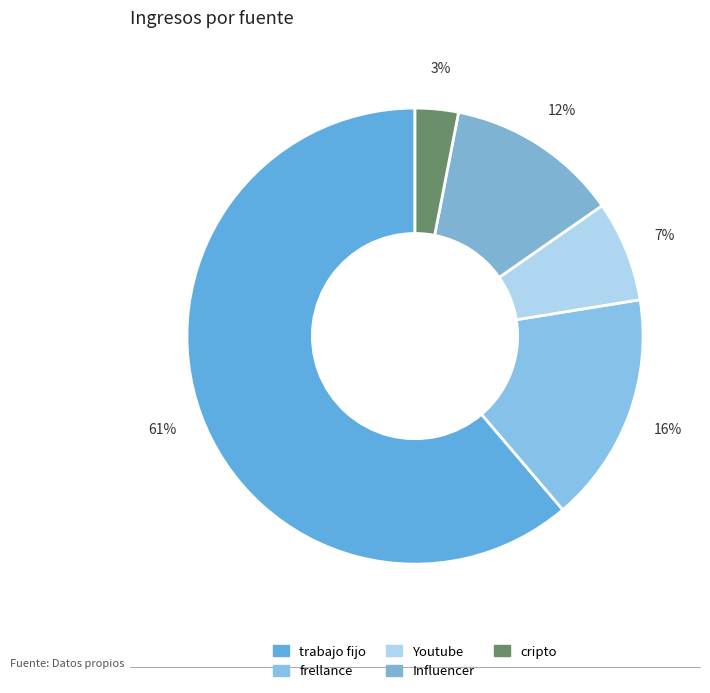

How many segments does this pie chart have?

5